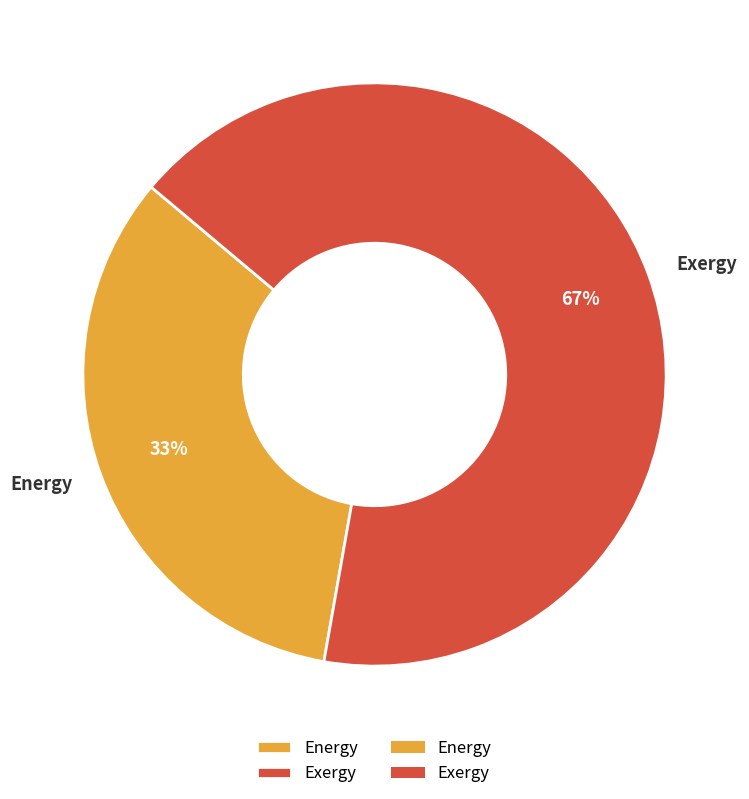

Which has a higher value, Exergy or Energy?

Exergy